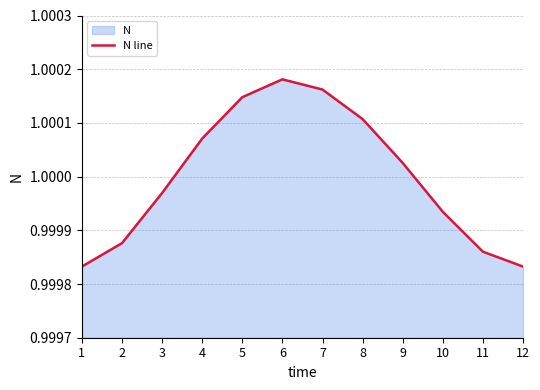

At which label is the value closest to 1?

9